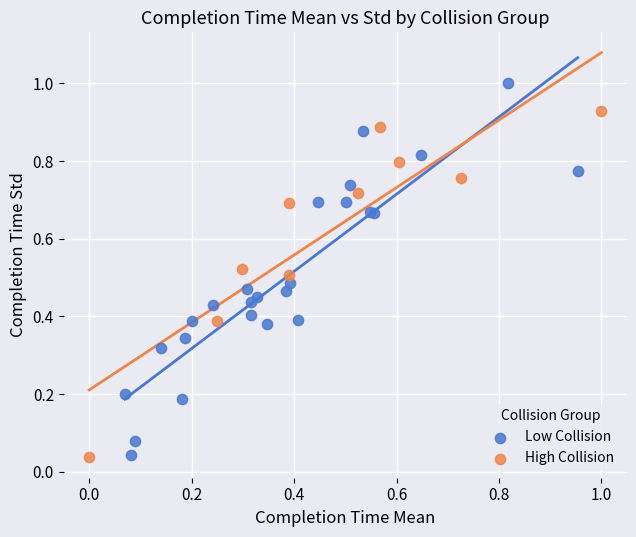

Which series contains the highest Y value?

Low Collision